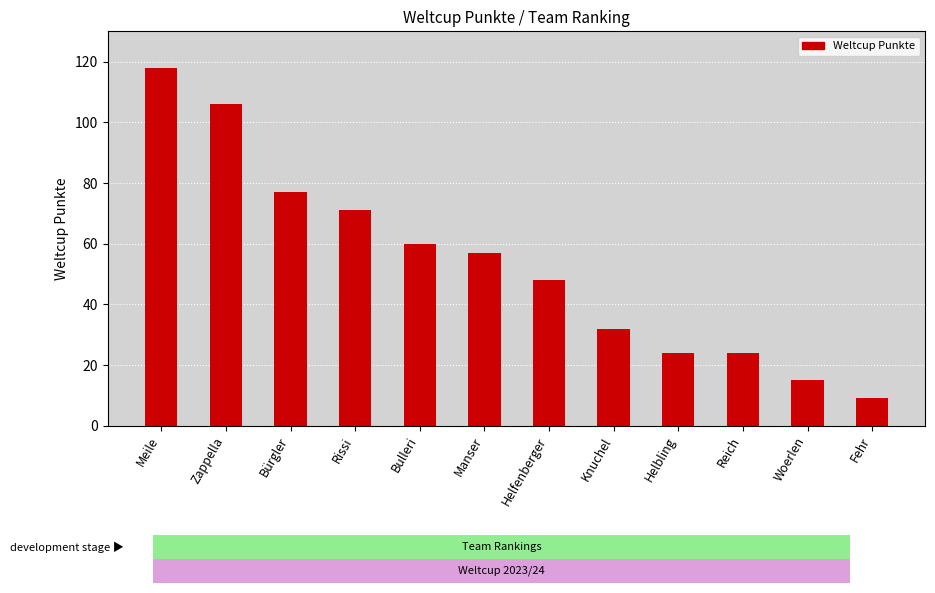

Which category has the lowest value across all series?

Fehr